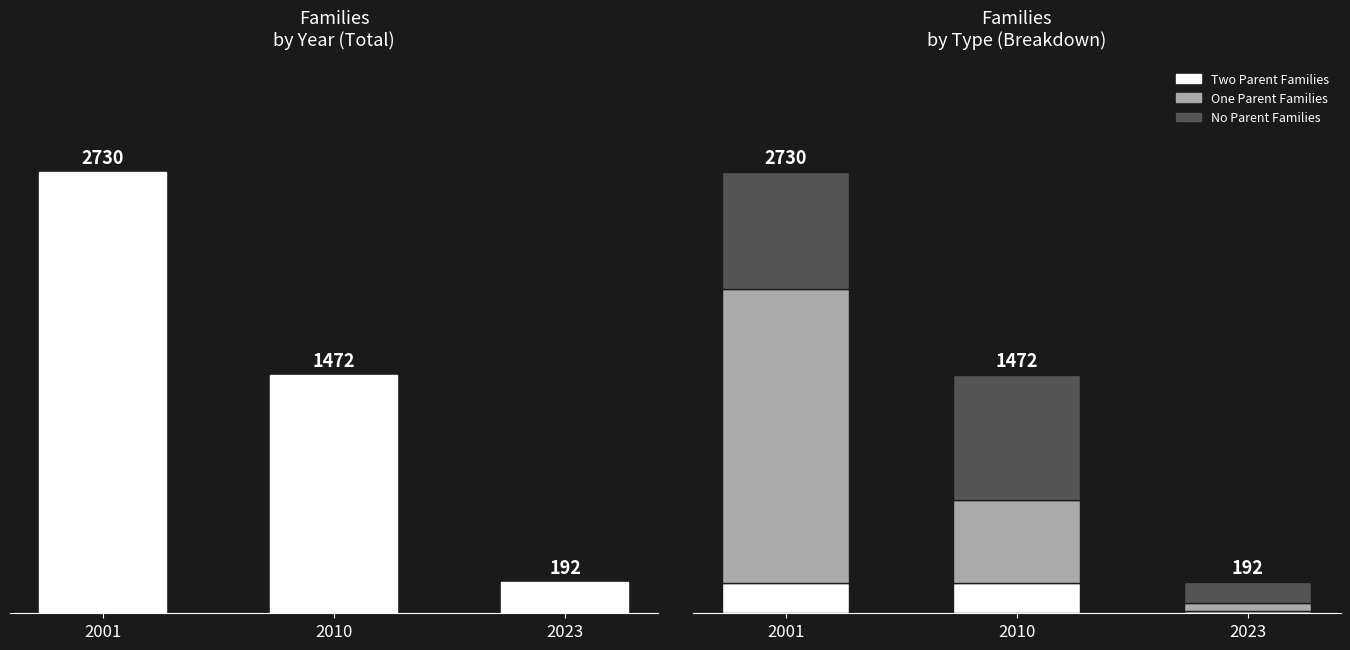

The value of Two Parent Families at 2023 is 14. True or false?

True